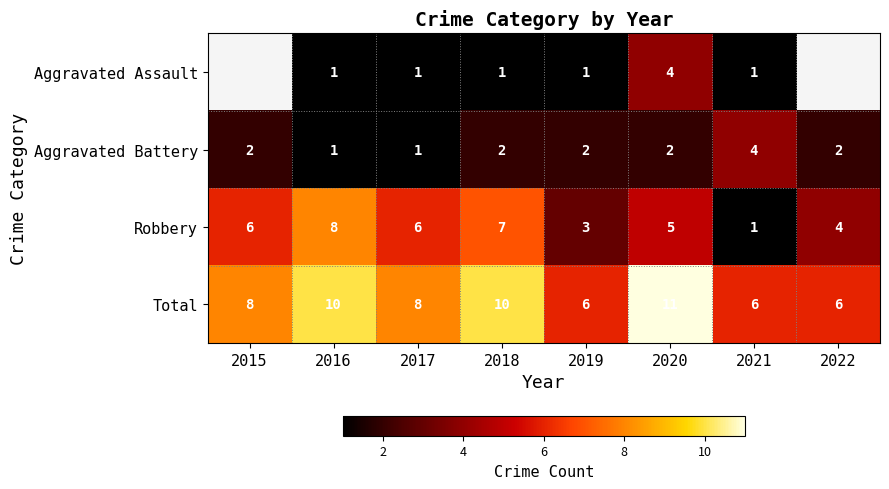

What is the difference between the highest and lowest values at 2021?

5